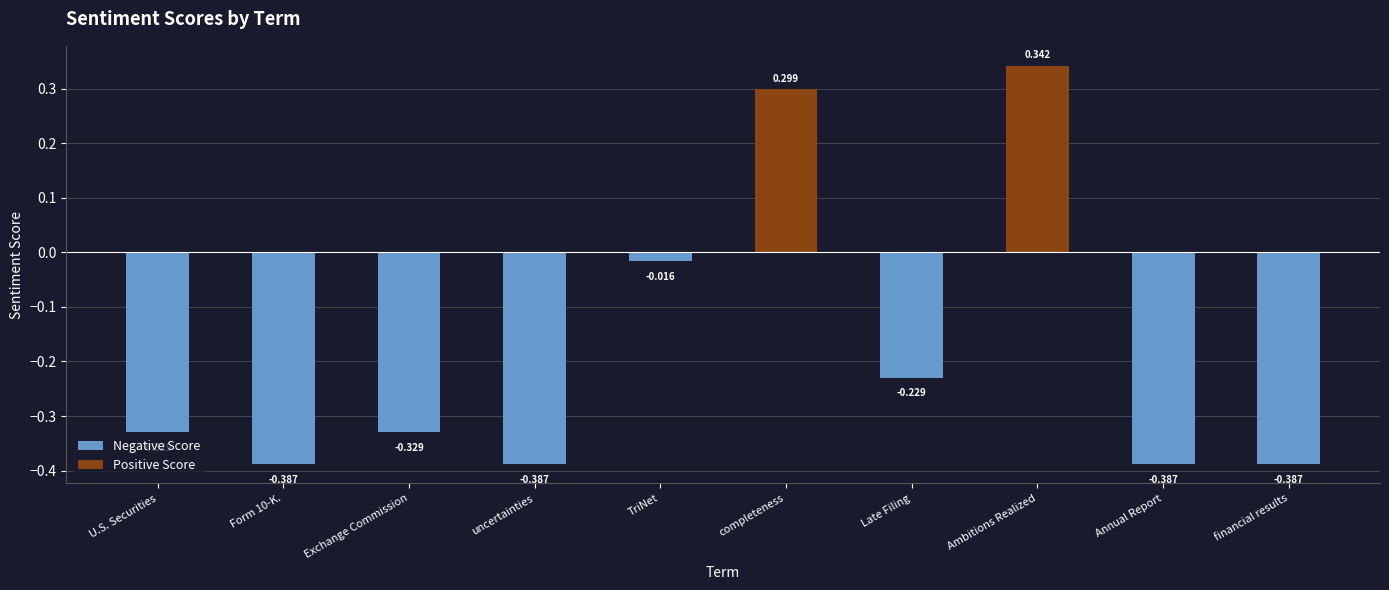

What is the total value across all series at Late Filing?

-0.2